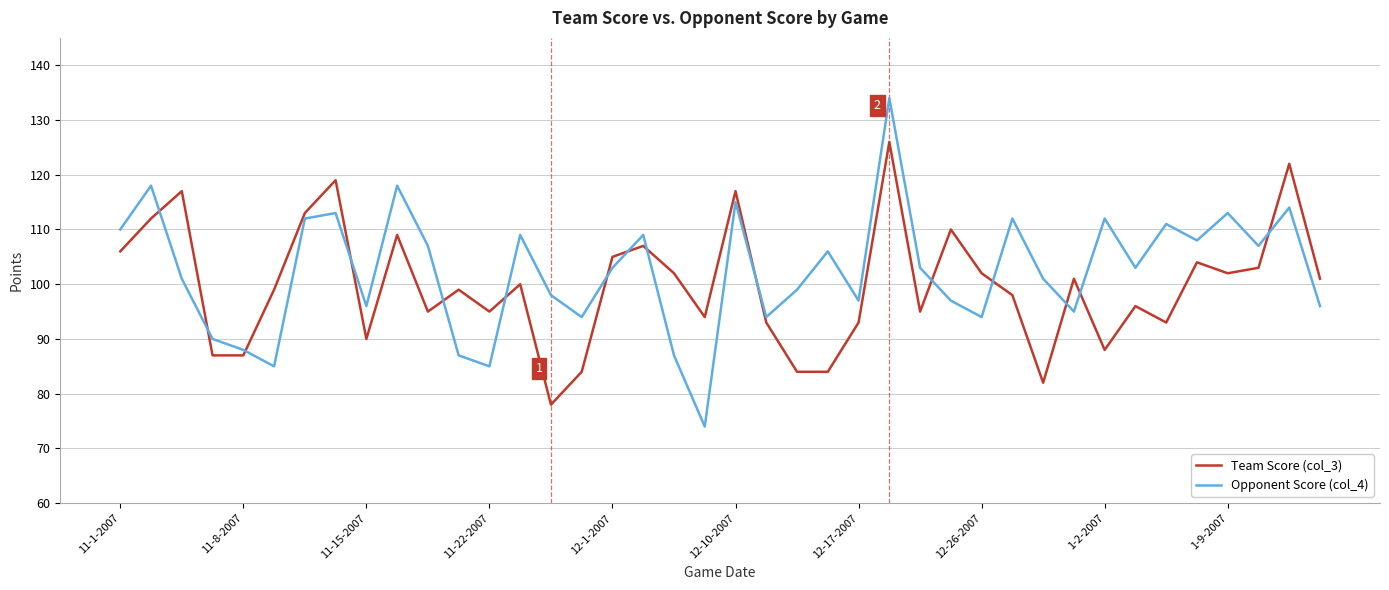

What is the greatest value displayed?

134